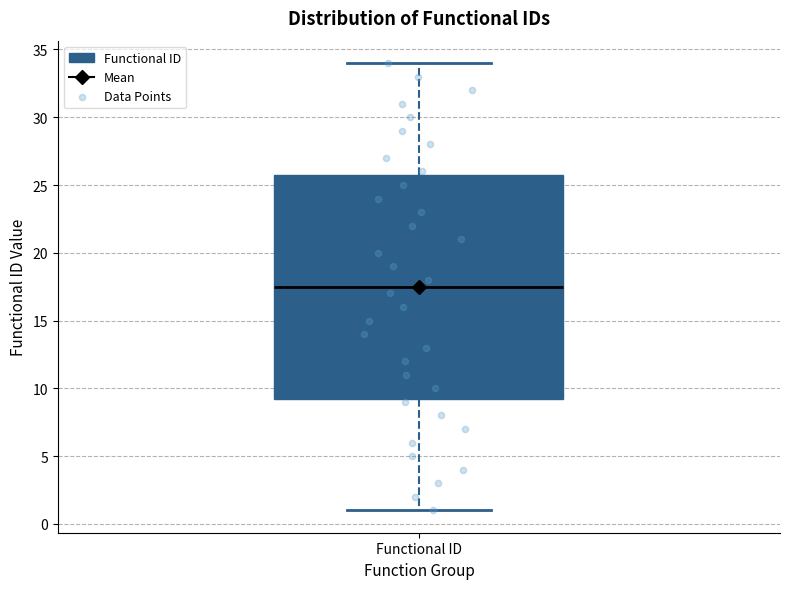

Where is the lower edge of the box for Functional ID on the y-axis? The values are not printed on the chart, so give them approximately, as read against the axis.

9.5